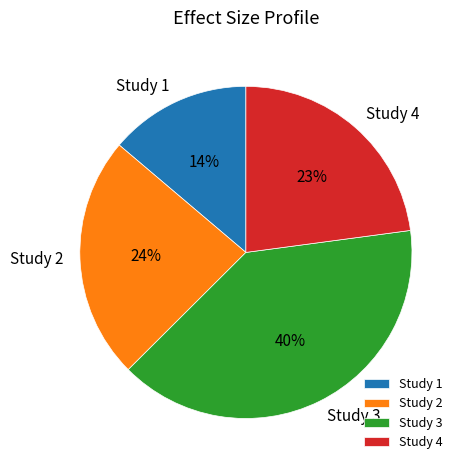

To the nearest percent, what is the difference between the Study 3 and Study 1 slice percentages?

26%